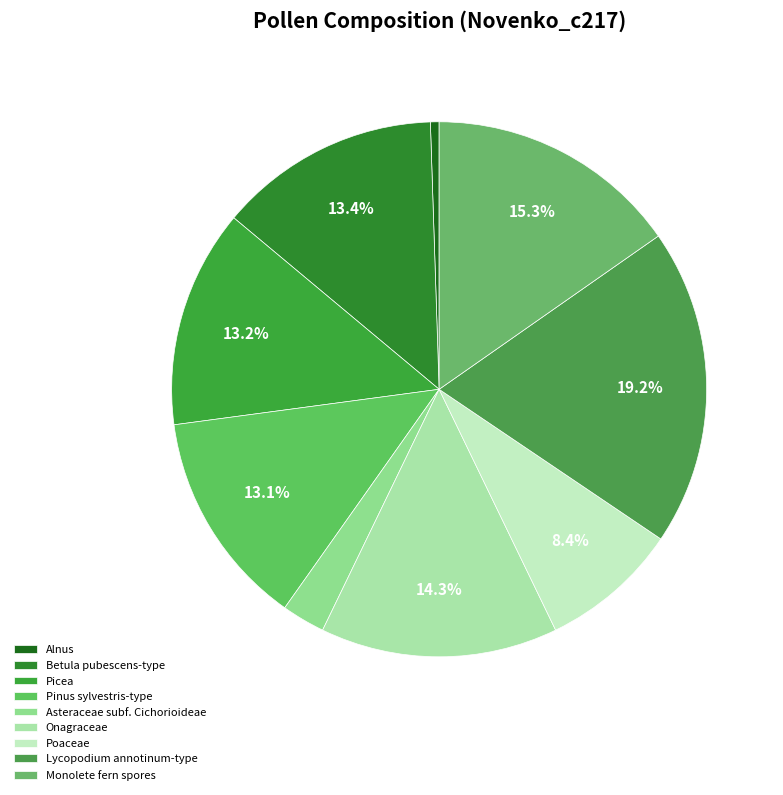

True or false: Asteraceae subf. Cichorioideae accounts for 3% of the total.

True